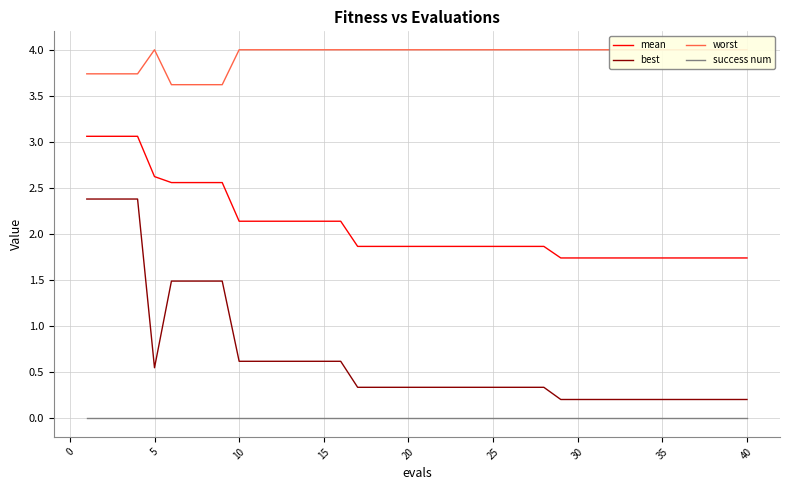

True or false: mean and best intersect in this chart.

False